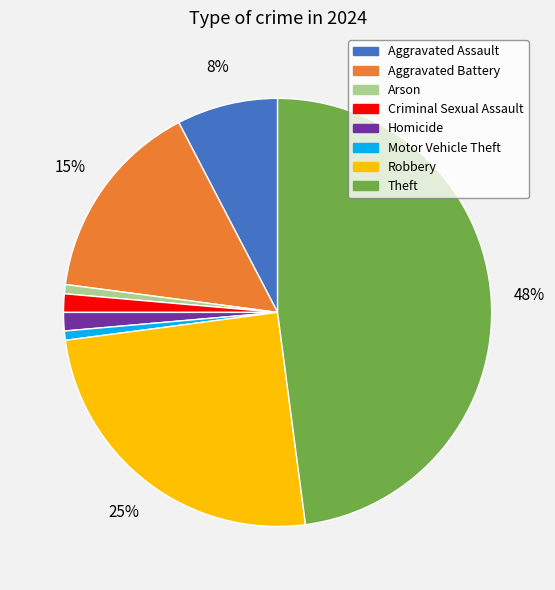

Does Arson represent more than half of the total?

No